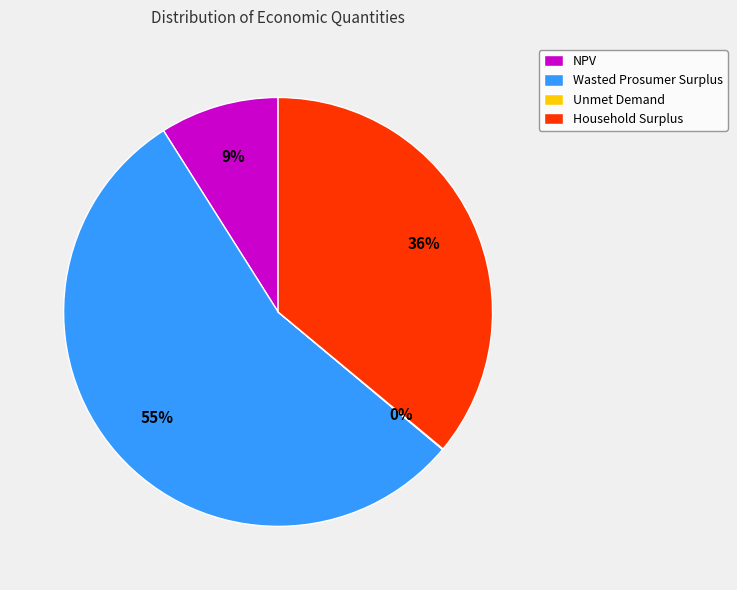

Which category has the biggest portion of the pie?

Wasted Prosumer Surplus